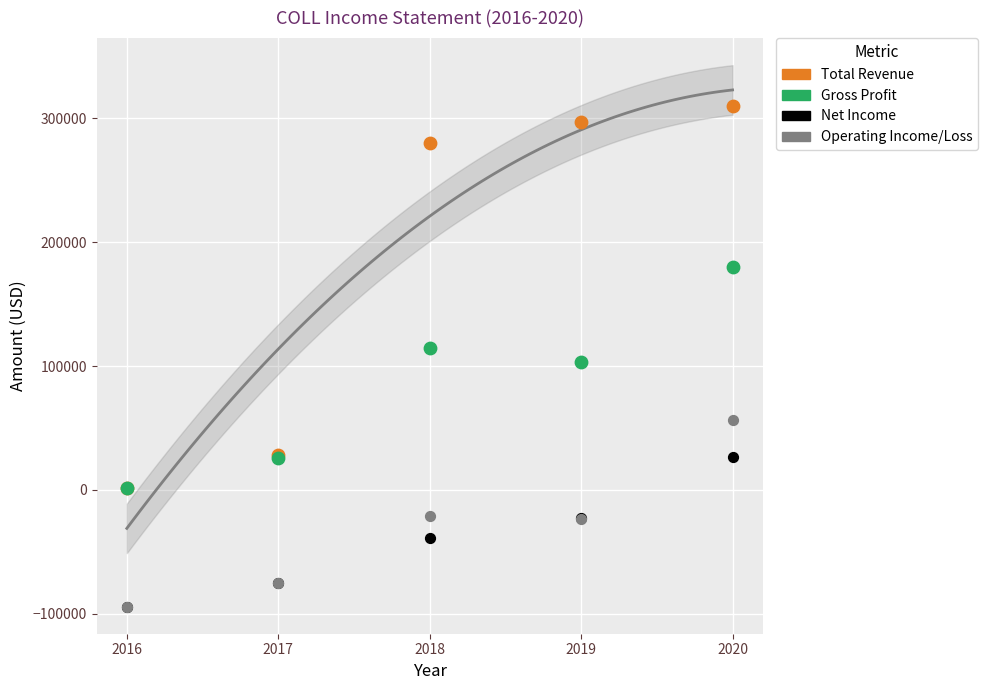

In the Total Revenue series, what Y value is closest to 155850?

280400